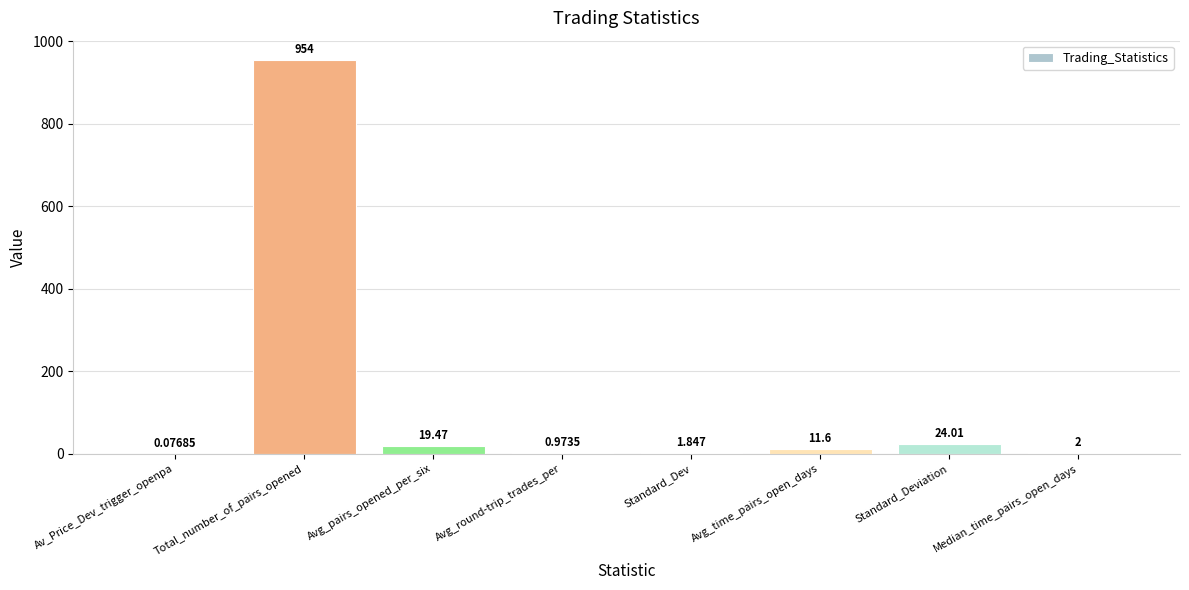

What is the maximum value shown in the chart?

954.0